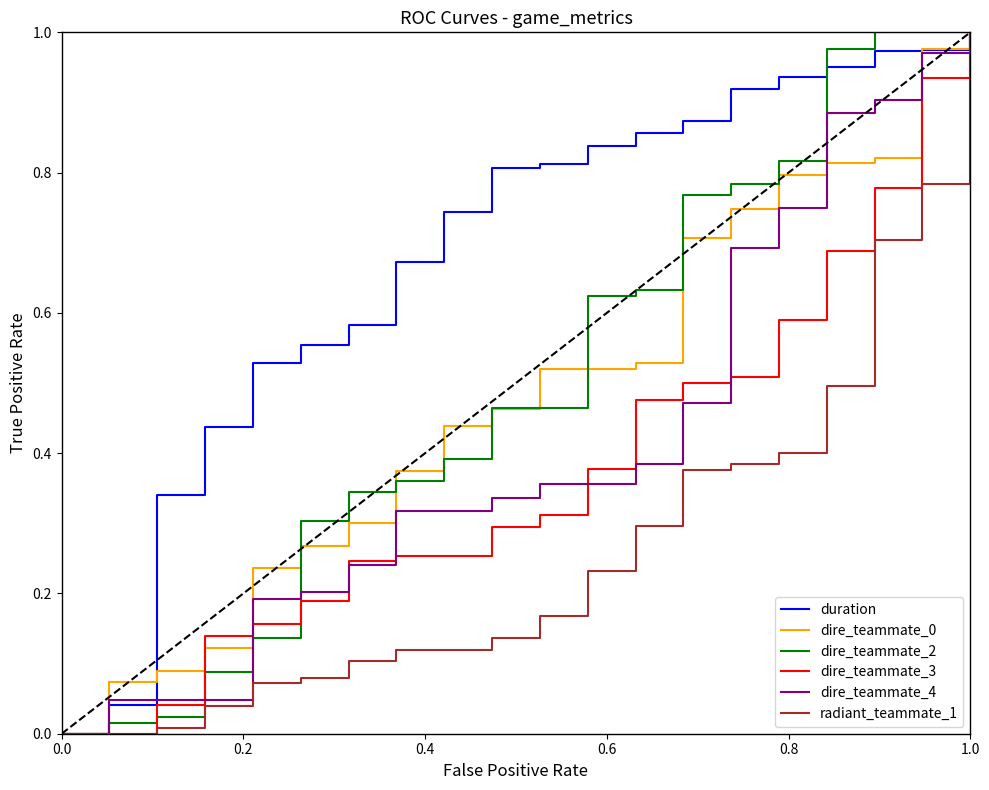

Which series has the largest total across all categories?

duration